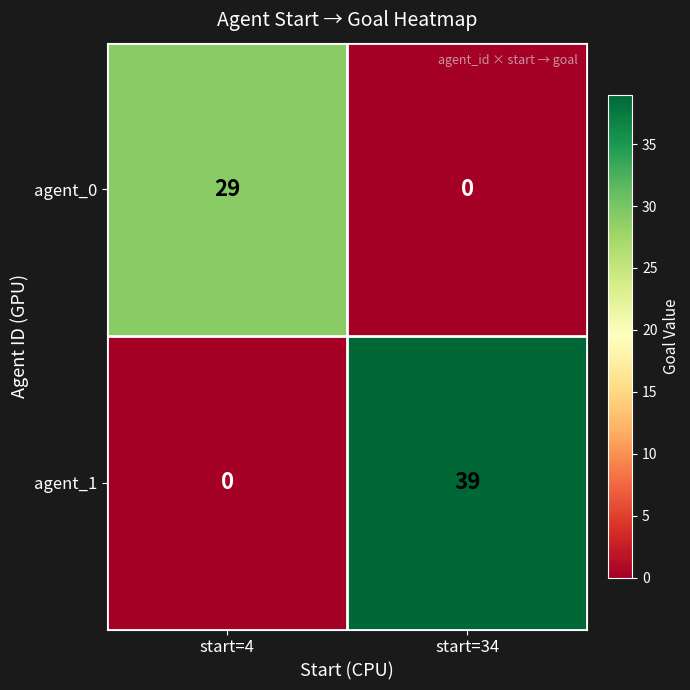

Reading right to left, what are all the values shown in this chart?

agent_0: start=34=0	start=4=29
agent_1: start=34=39	start=4=0